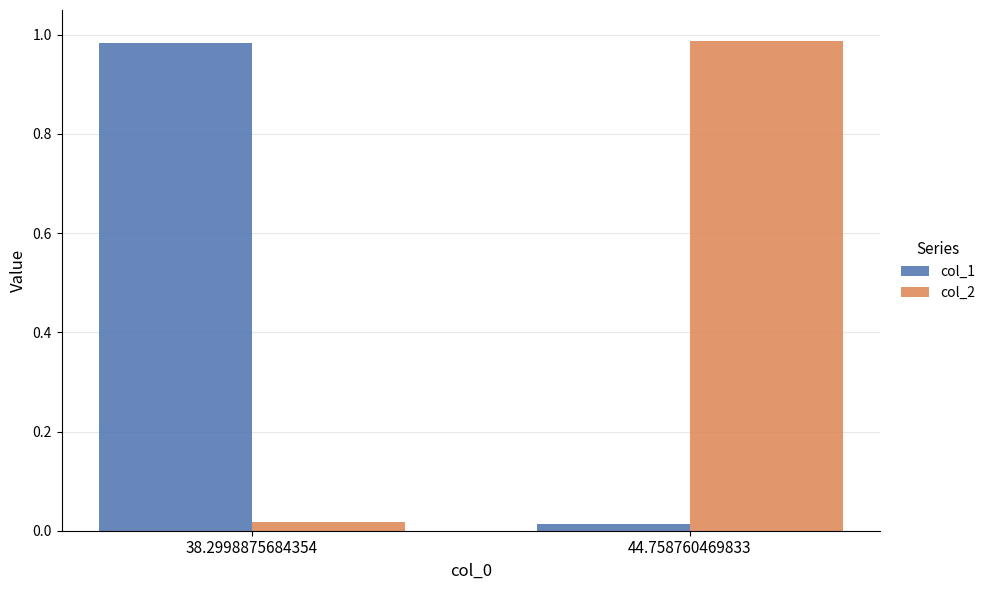

List the labels in order of col_1 value, largest first.

38.2998875684354, 44.758760469833